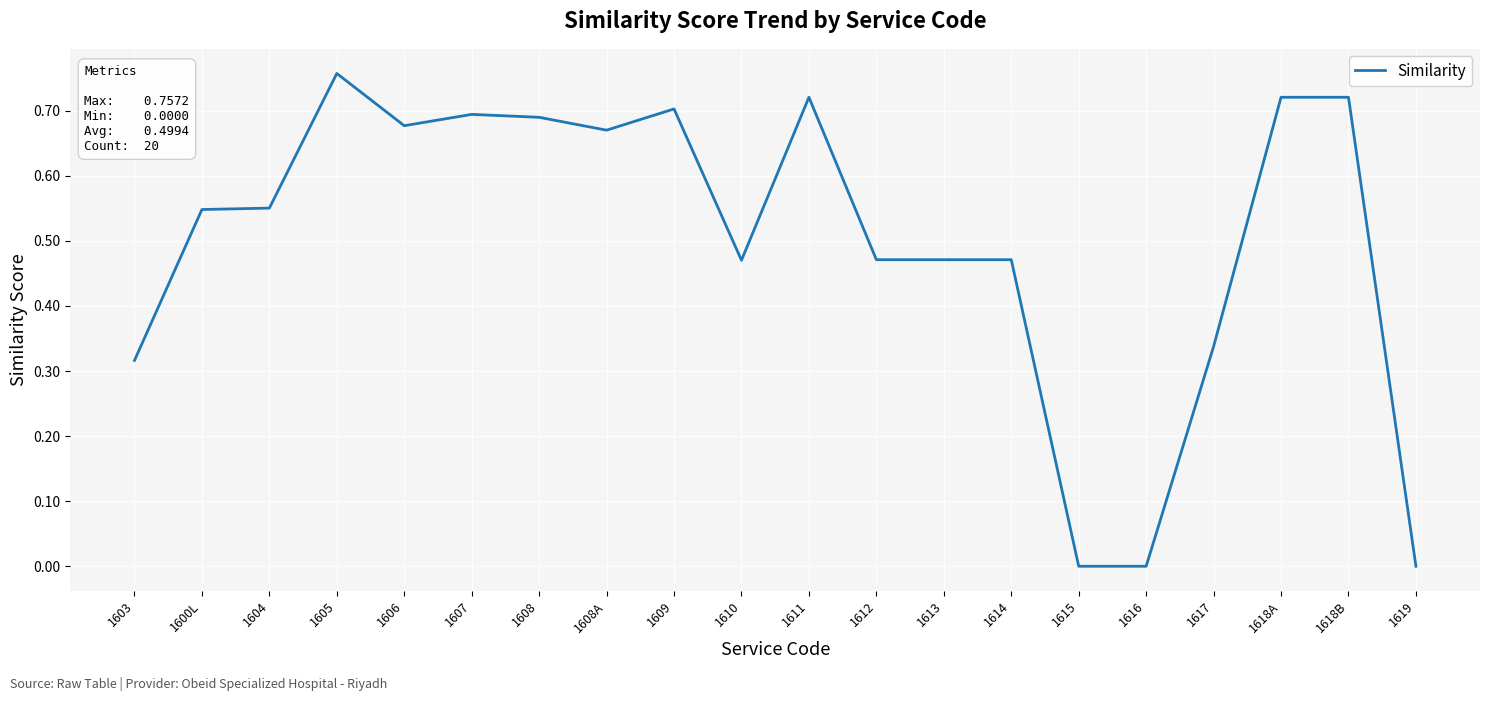

What position from the left is 1619?

20